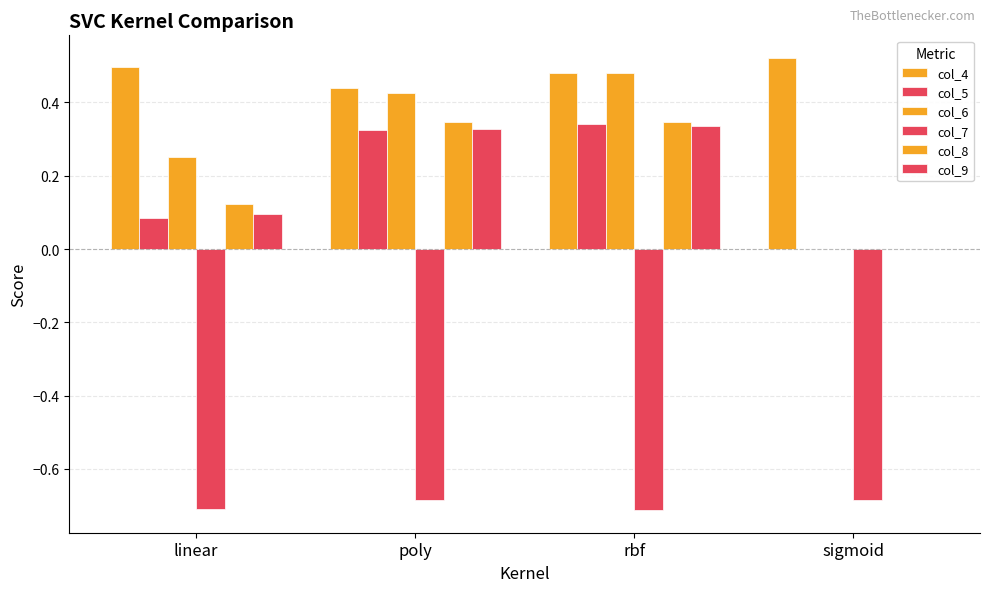

Are the bars horizontal?

No